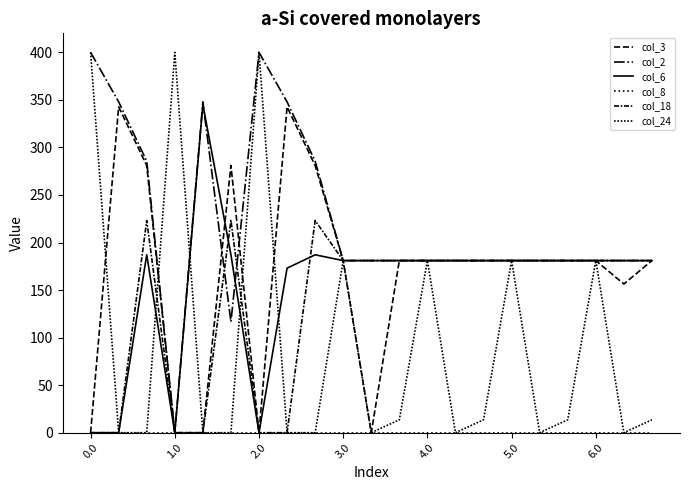

How many lines are shown in the chart?

6